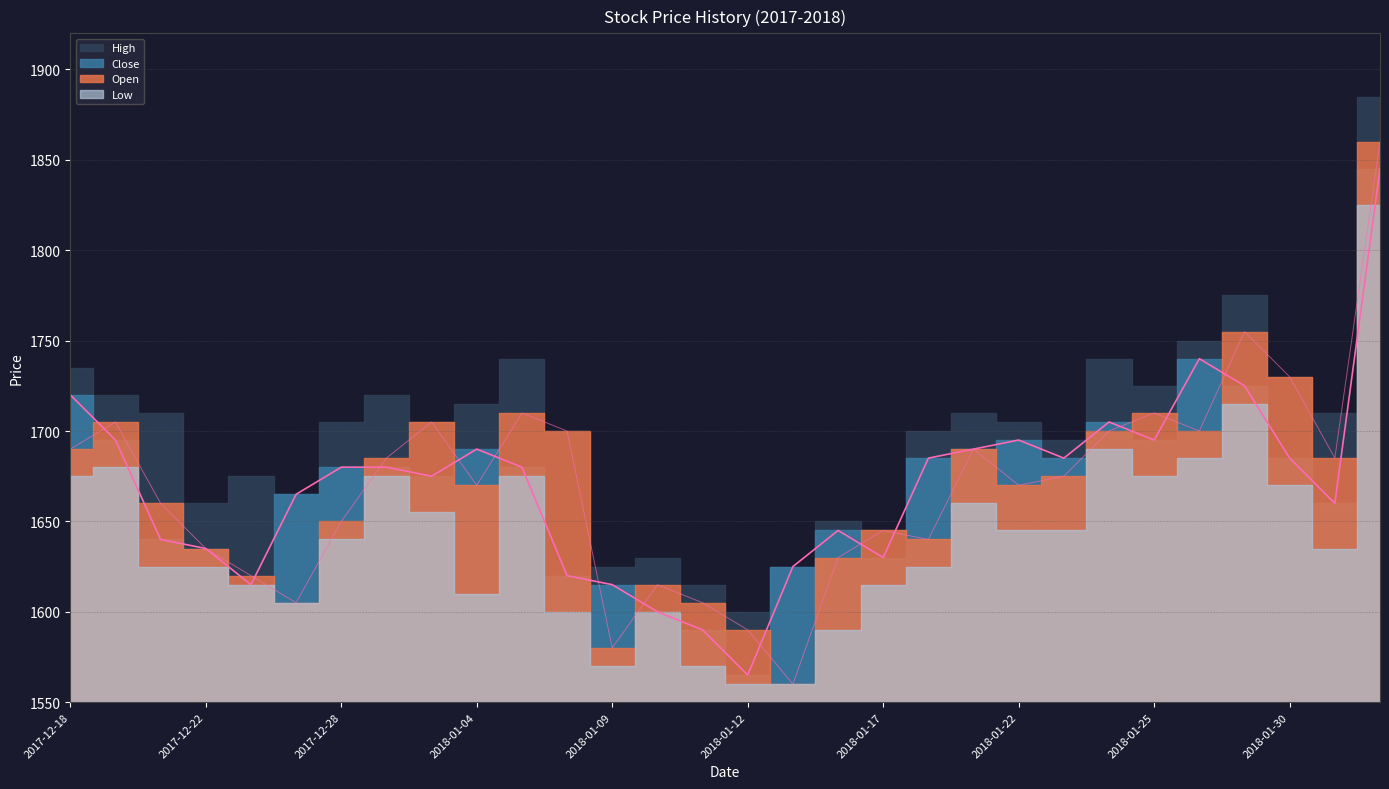

At which category does the chart reach its minimum across all series?

2018-01-15